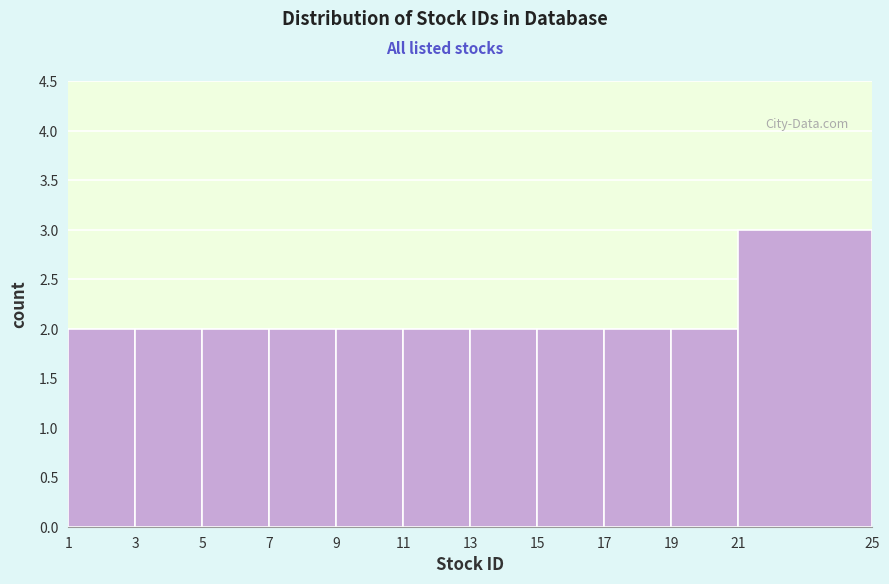

What is the height of the bar covering 13 to 15 on the x-axis? The values are not printed on the chart, so give them approximately, as read against the axis.

2